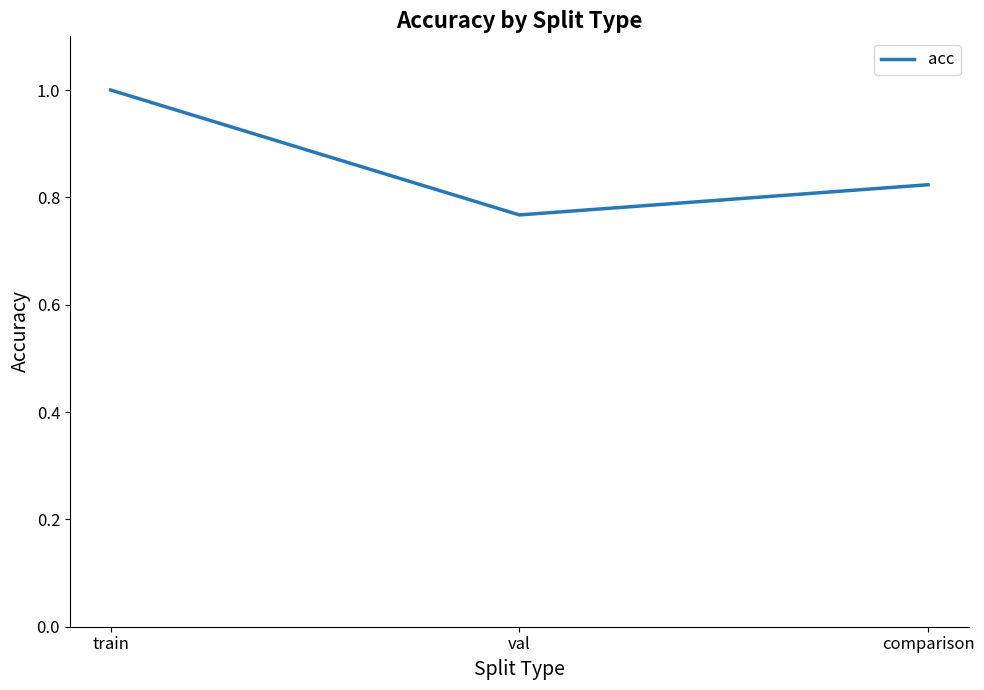

At which category does the chart reach its minimum across all series?

val